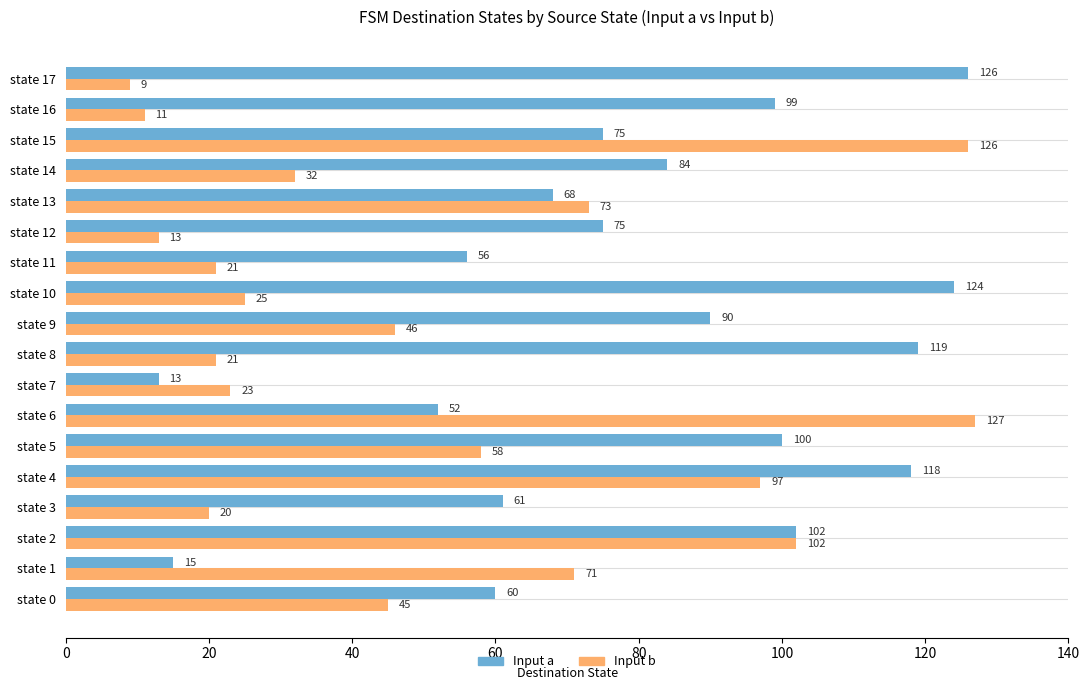

What is the sum of all Input a values?

1437